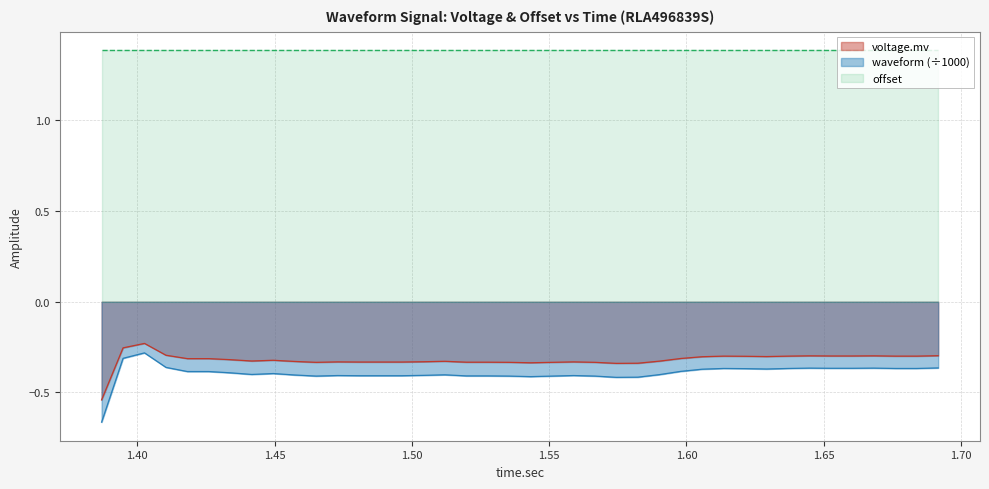

Which series changed the most between 1.4416875 and 1.465125?

waveform